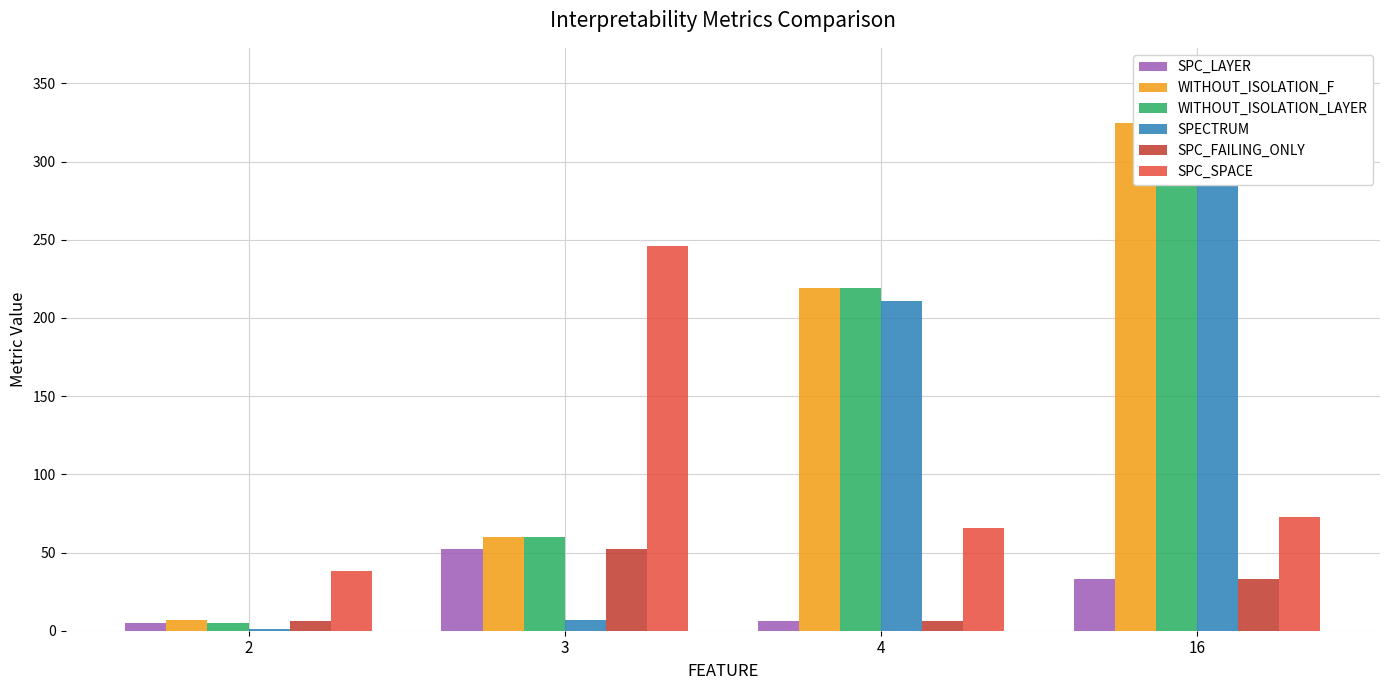

At 3, list the series in order from largest to smallest.

SPC_SPACE, WITHOUT_ISOLATION_F, WITHOUT_ISOLATION_LAYER, SPC_LAYER, SPC_FAILING_ONLY, SPECTRUM